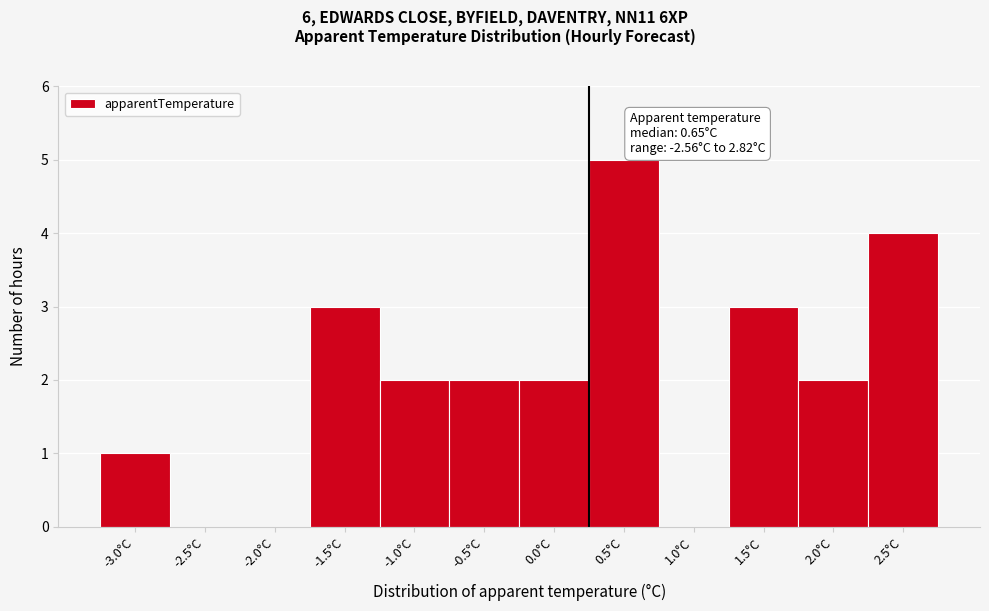

What is the change in value from -2.0°C to 2.5°C?

+4